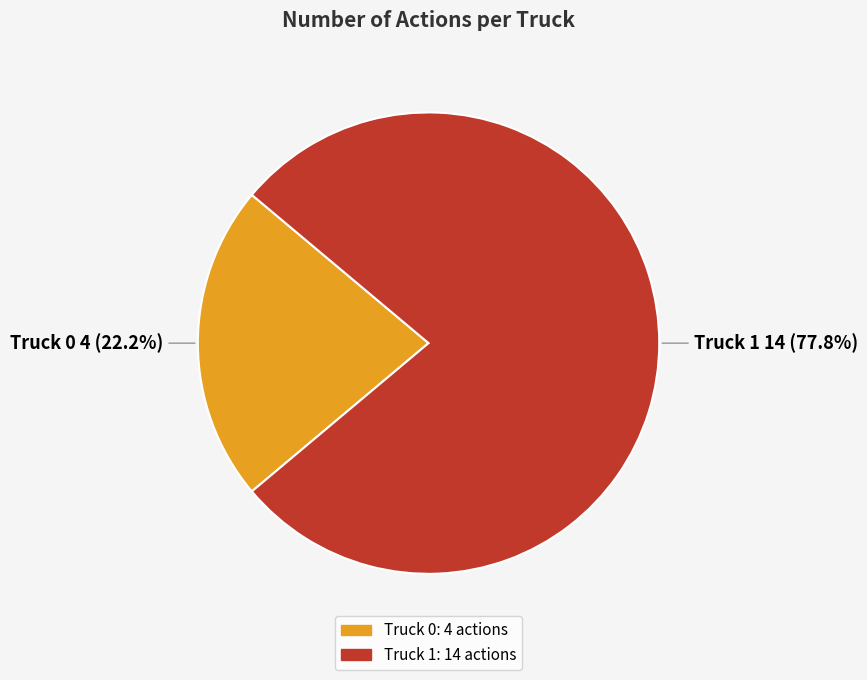

How many segments does this pie chart have?

2